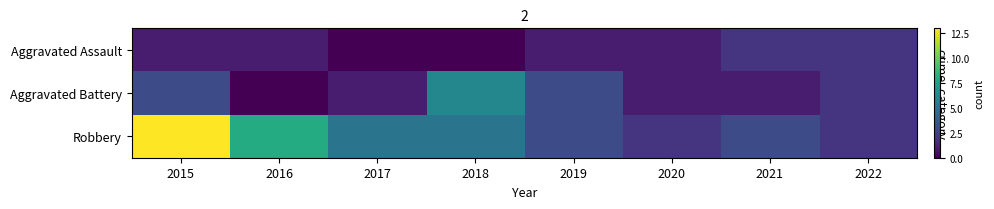

List the series in order of their overall mean, lowest first.

Aggravated Assault, Aggravated Battery, Robbery